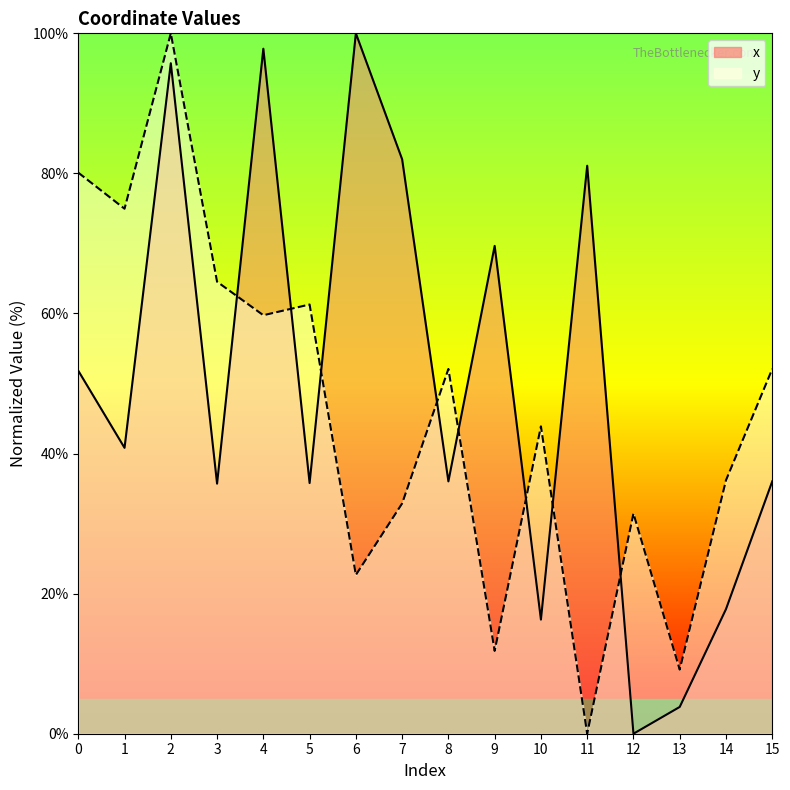

List the series in order of their overall mean, lowest first.

y, x